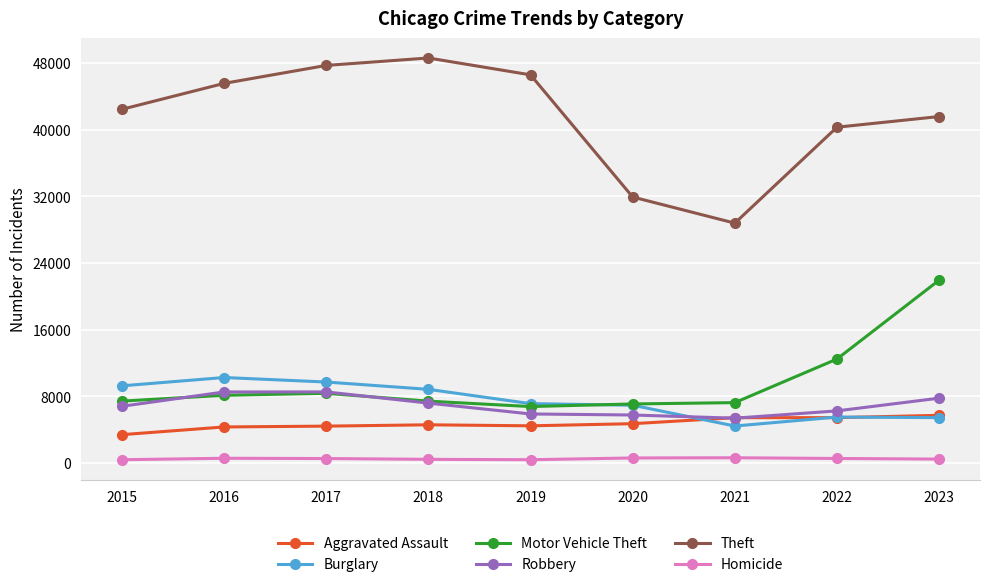

What is the sum of all Motor Vehicle Theft values?

86802